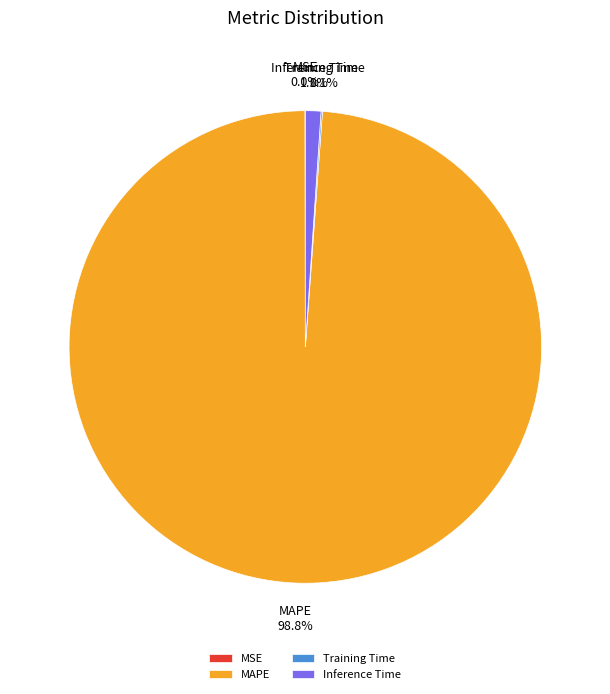

What percentage is NOT represented by Inference Time?

98.9%